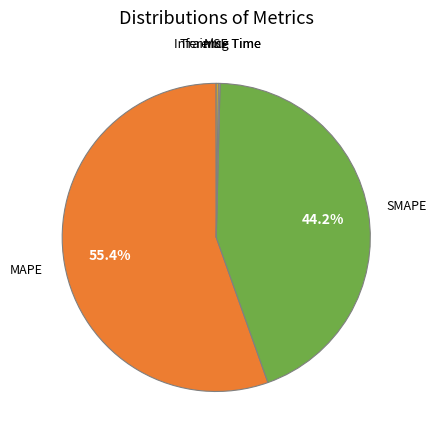

Is there any slice that represents more than half of the pie?

Yes